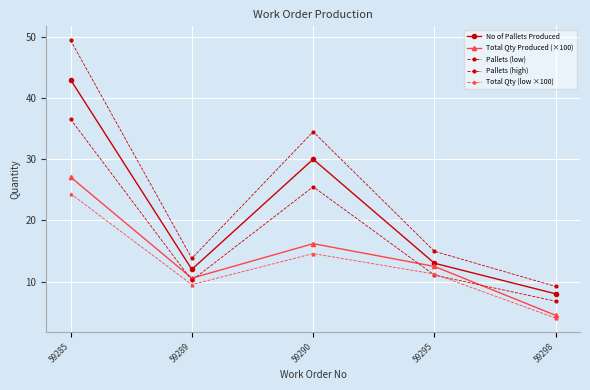

Is it true that Pallets (low) equals 10.3 at 59290?

False